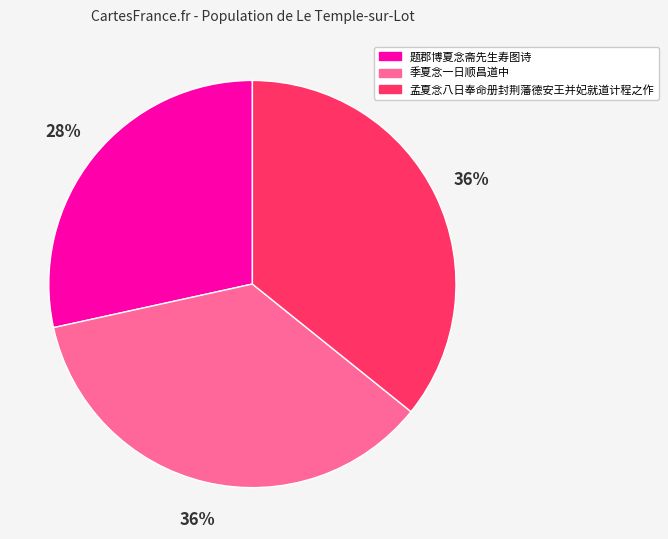

True or false: 孟夏念八日奉命册封荆藩德安王并妃就道计程之作 accounts for 45% of the total.

False